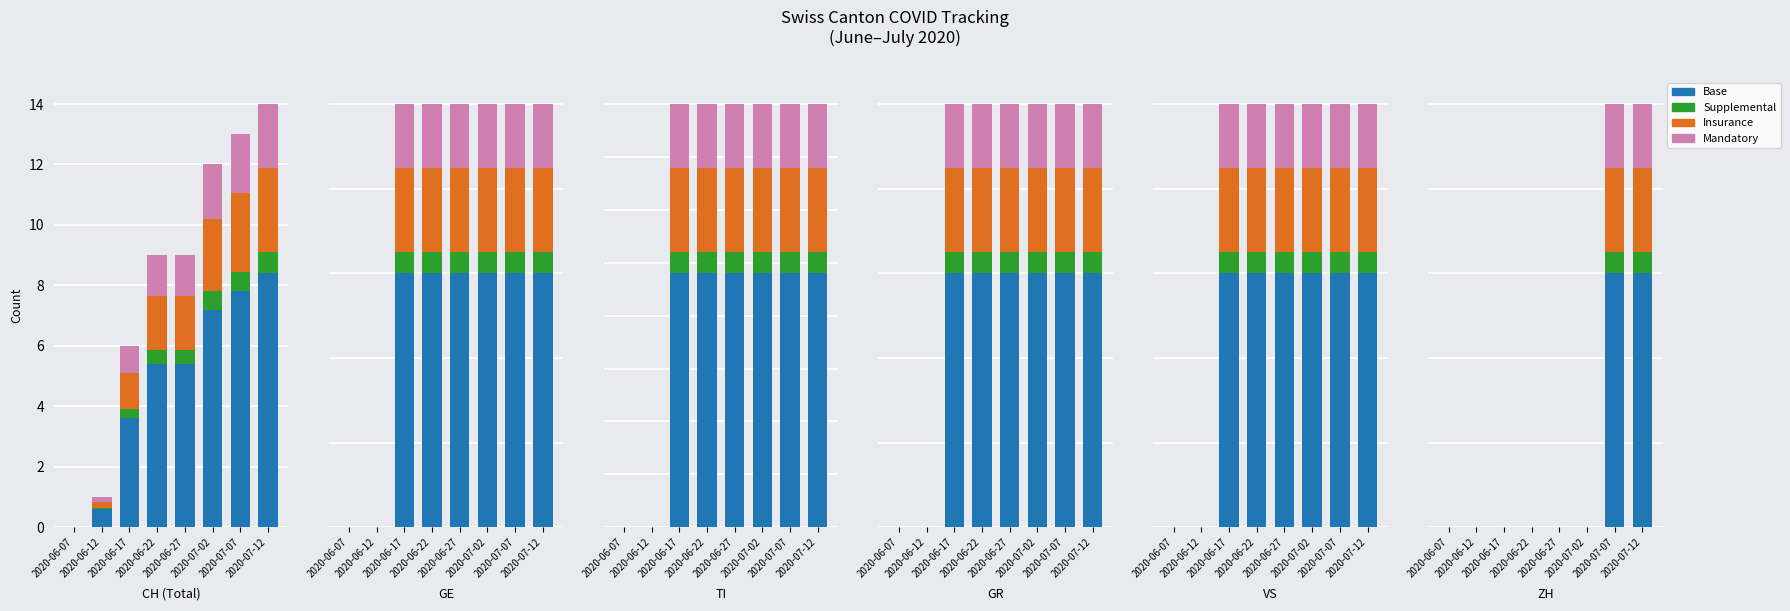

Which series has the largest total across all categories?

Base